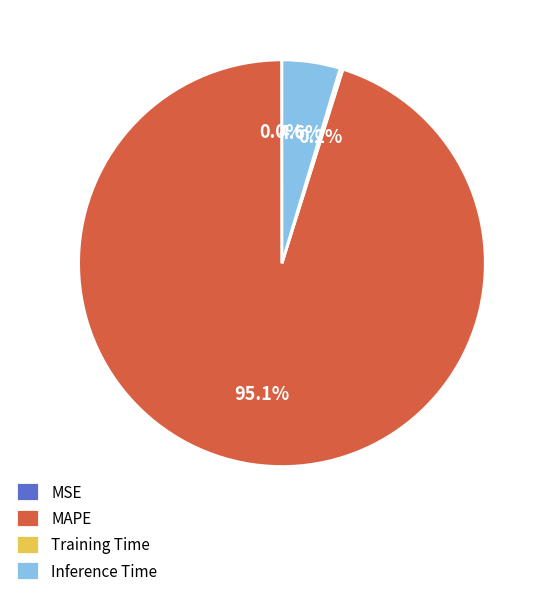

To the nearest percent, what portion does MAPE represent?

95%